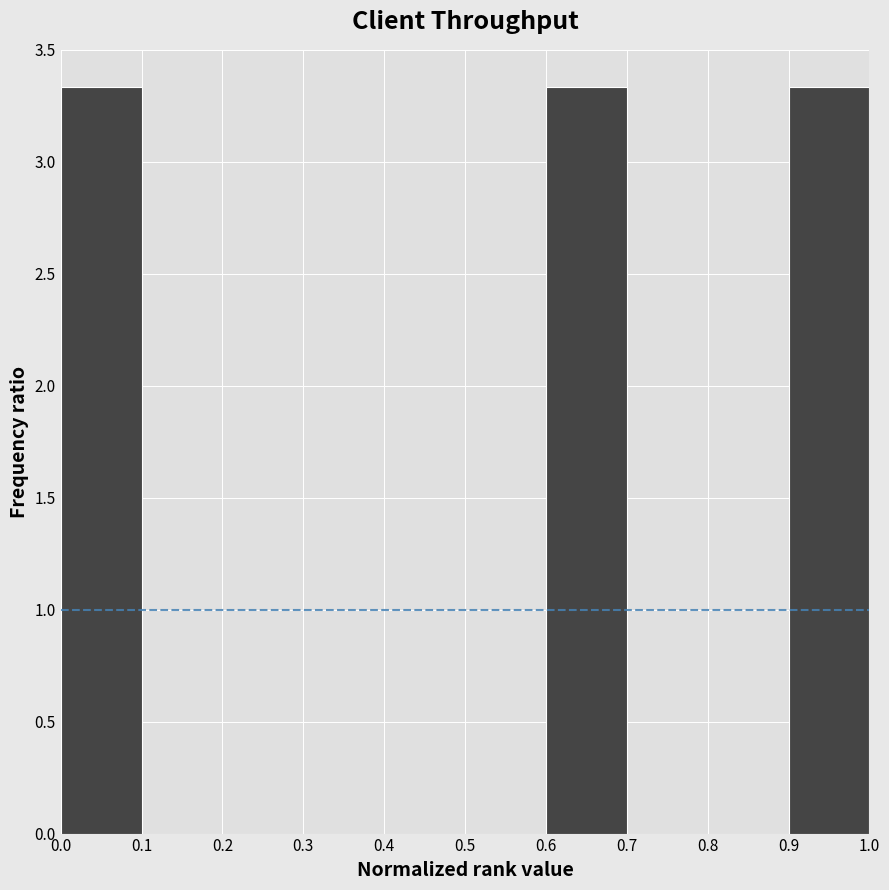

What is the height of the bar covering 0.6 to 0.7 on the x-axis? The values are not printed on the chart, so give them approximately, as read against the axis.

3.35